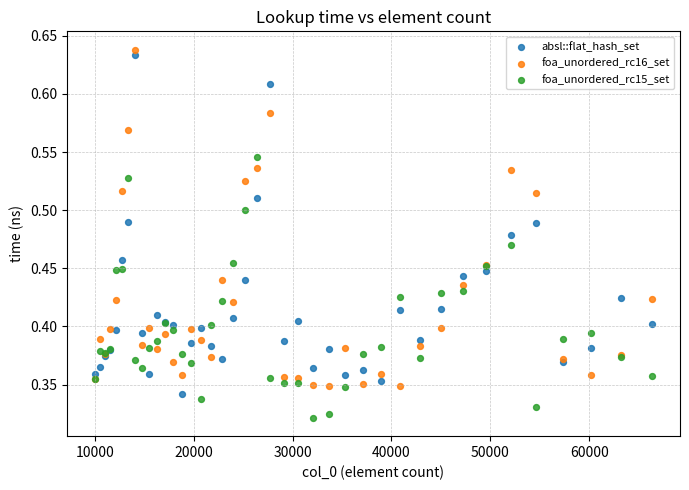

Which series reaches the minimum Y coordinate?

foa_unordered_rc15_set